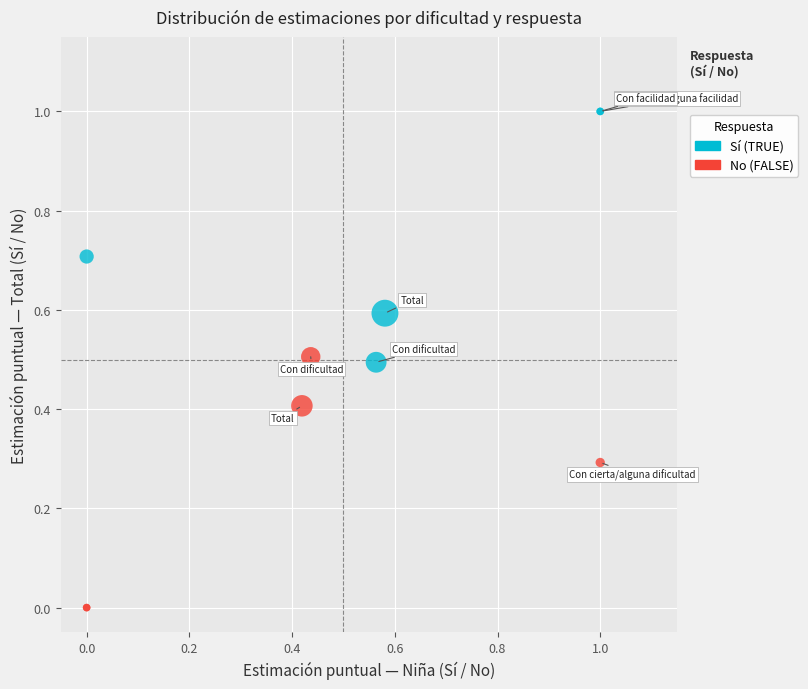

Which series contains the highest Y value?

Sí (TRUE)